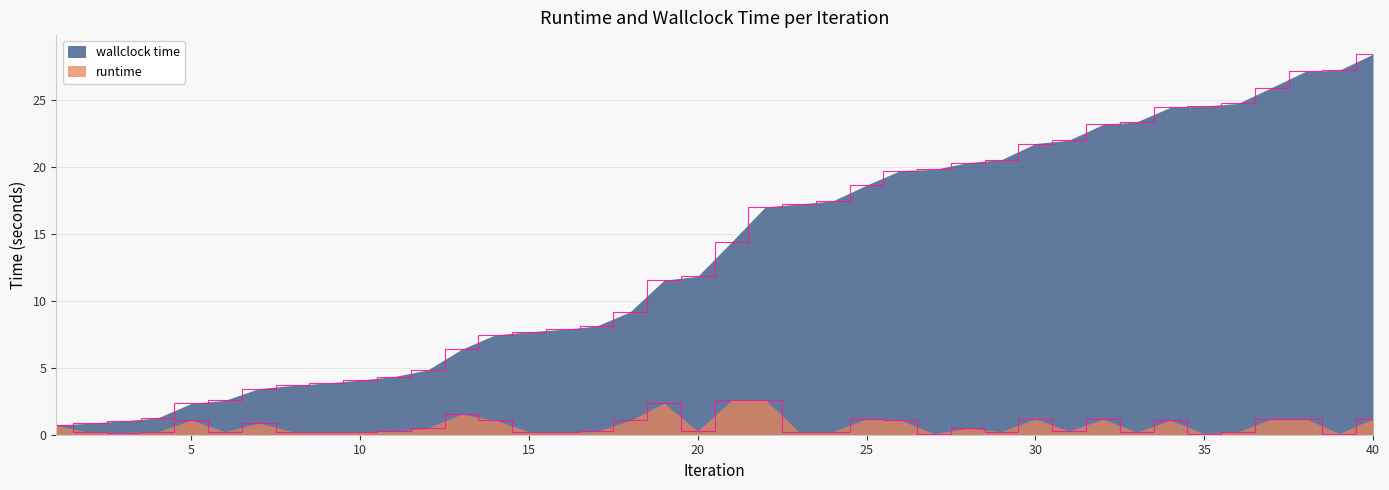

Is the value of wallclock time at 39 greater than the value of runtime at 34?

Yes